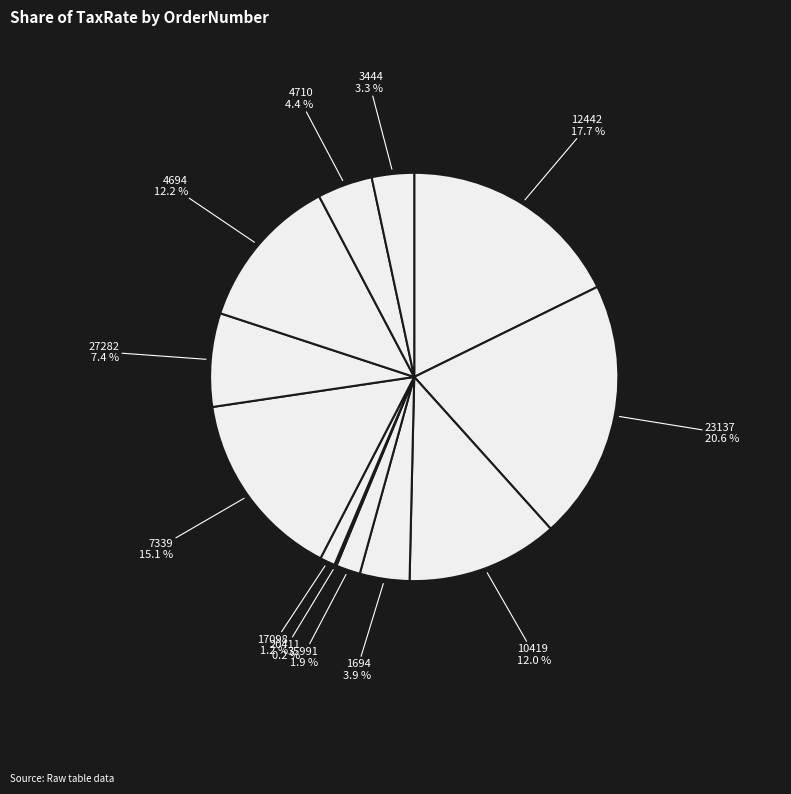

Between 3444 and 4710, which is larger?

4710